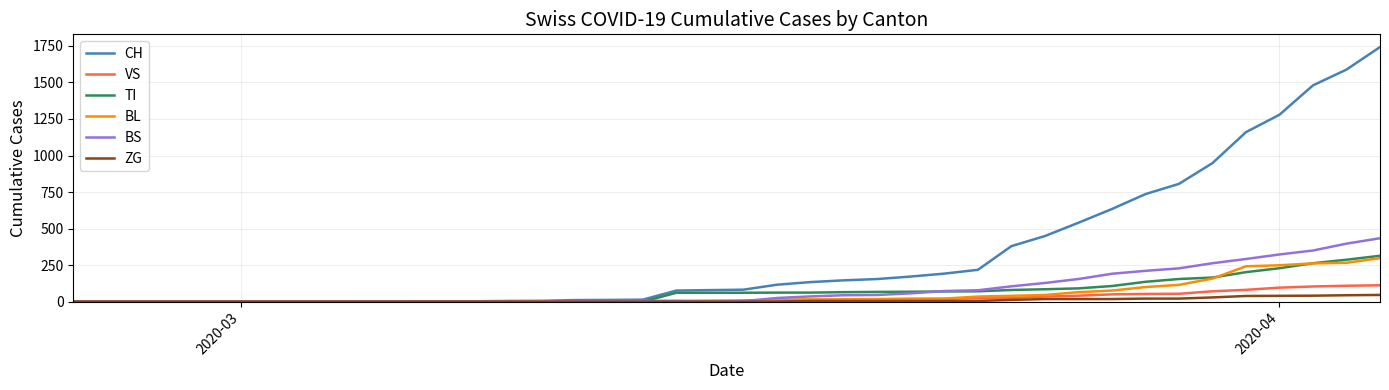

What is the highest value of the ZG series?

46